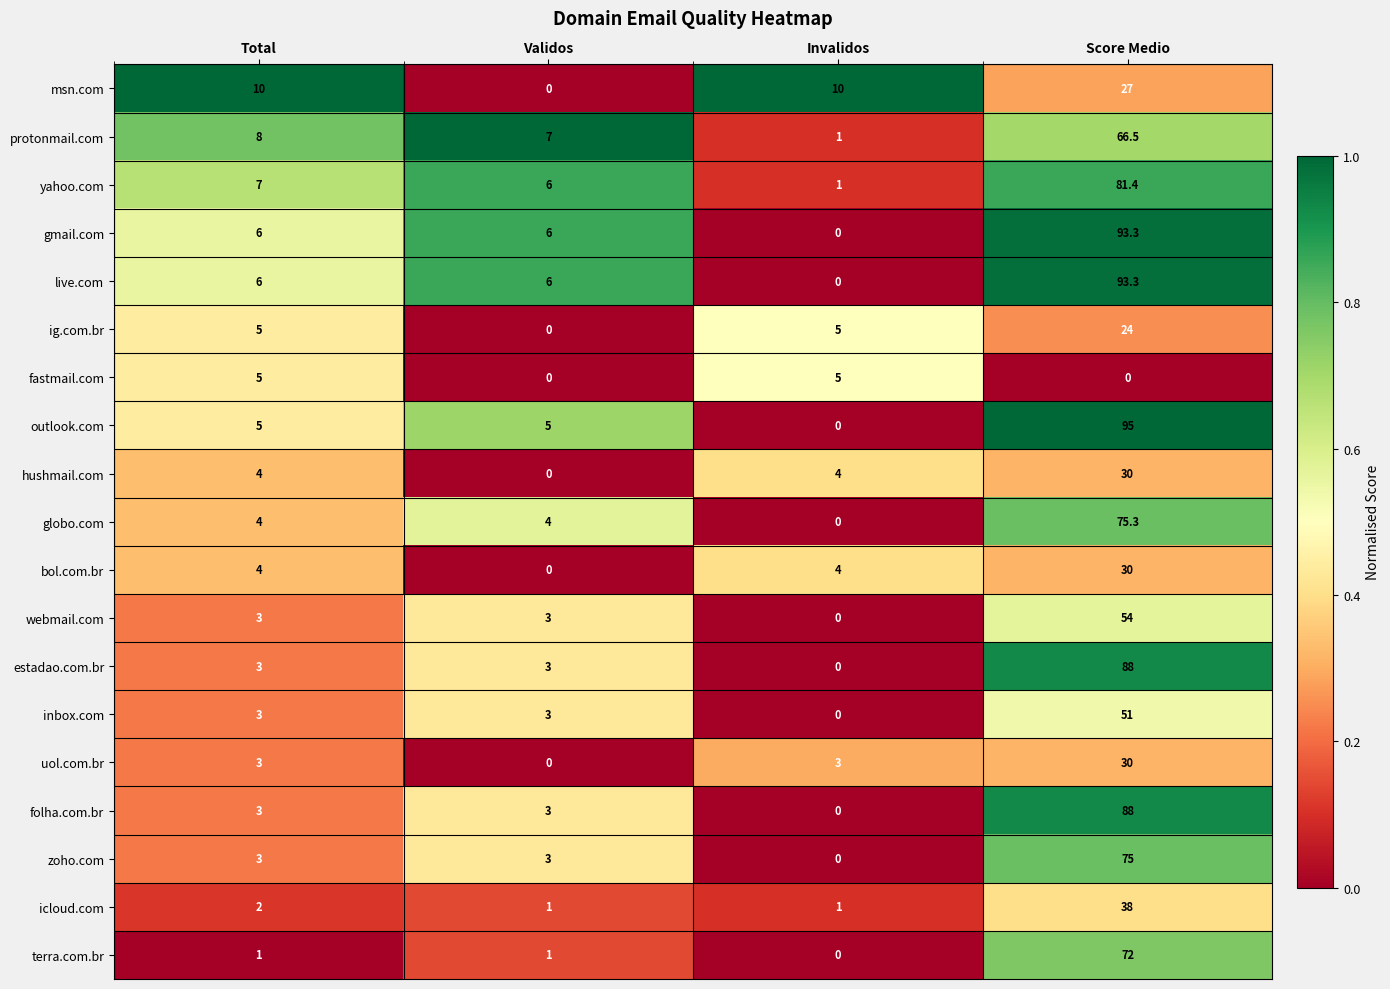

Read the terra.com.br value at Total.

1.0